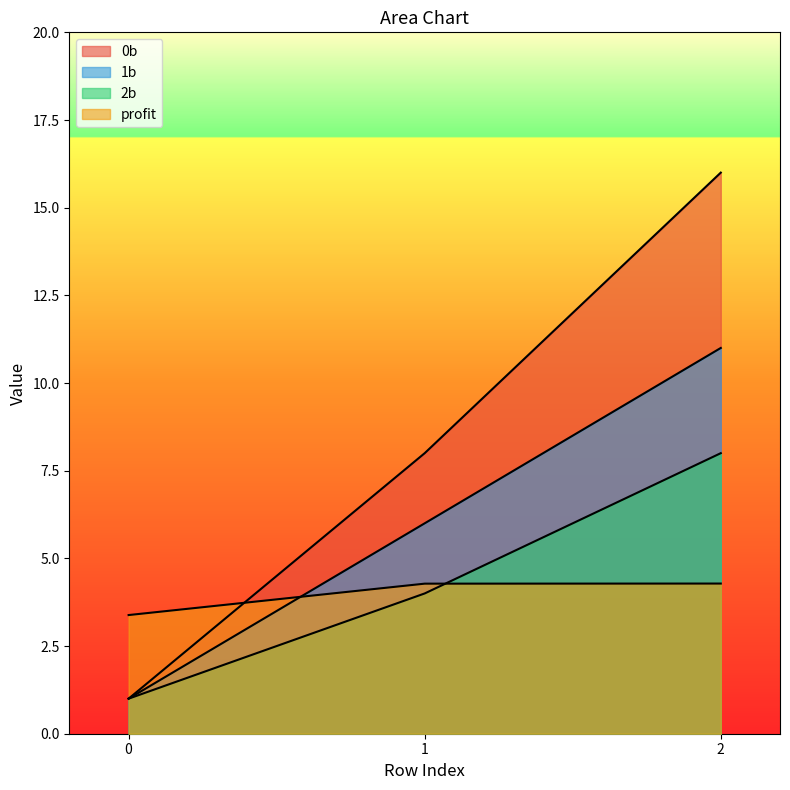

Reading left to right, extract all data points from this chart.

0b: 1.0	8.0	16.0
1b: 1.0	6.0	11.0
2b: 1.0	4.0	8.0
profit: 3.4	4.3	4.3